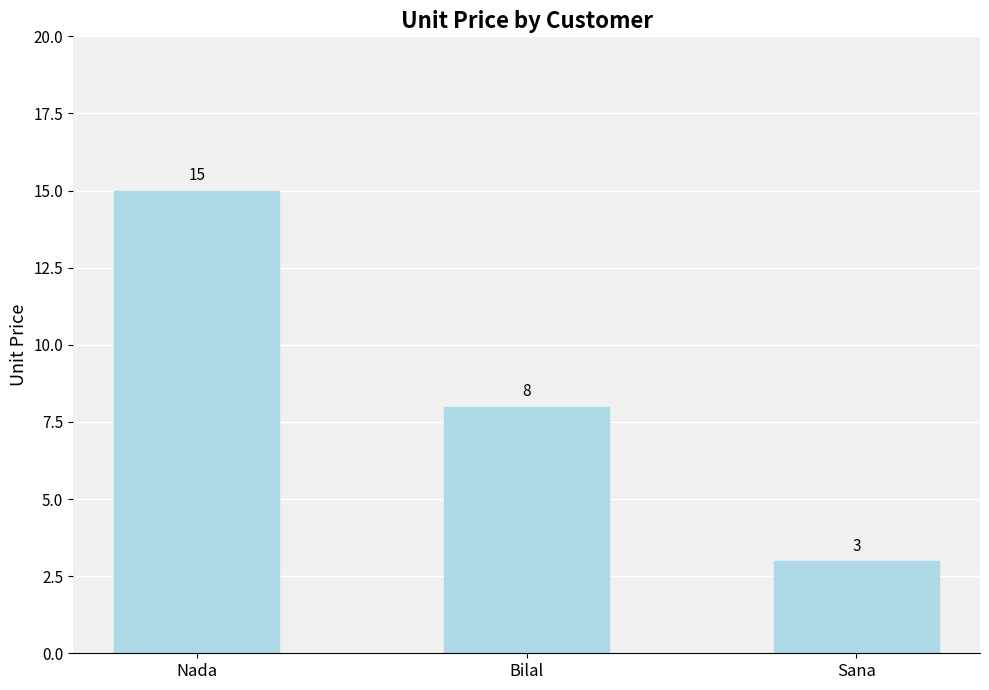

How many values are between 3 and 15?

3